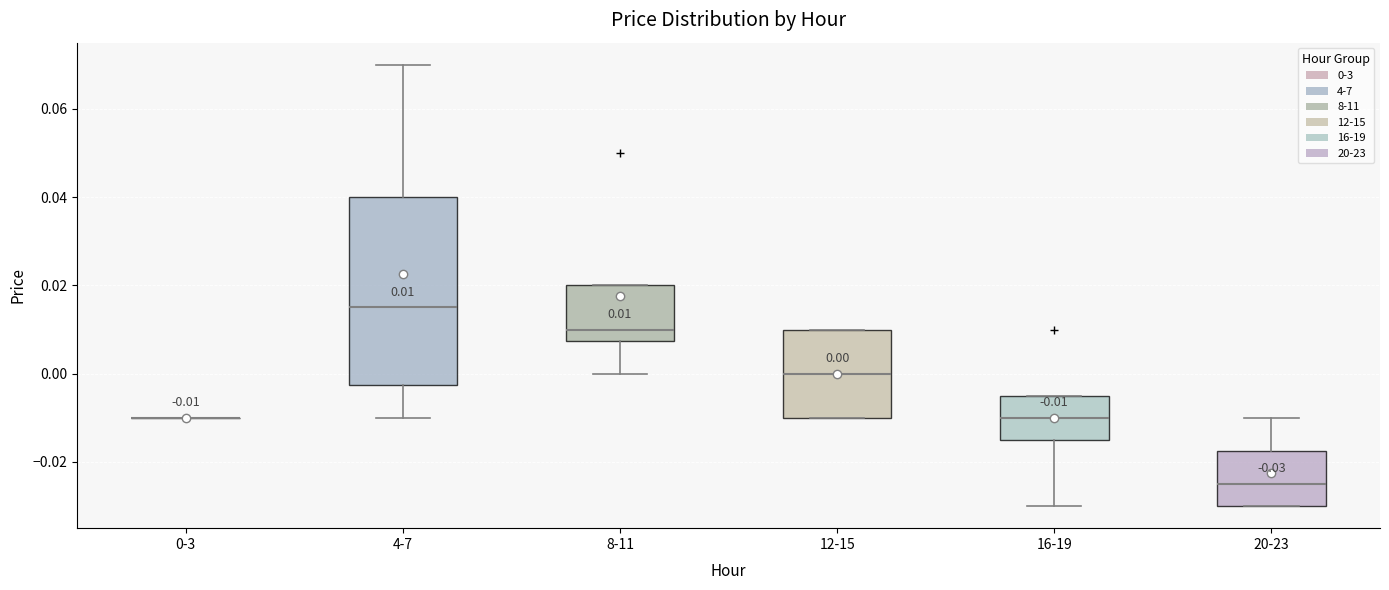

Comparing the boxes themselves (not the whiskers), which one is the tallest?

4-7